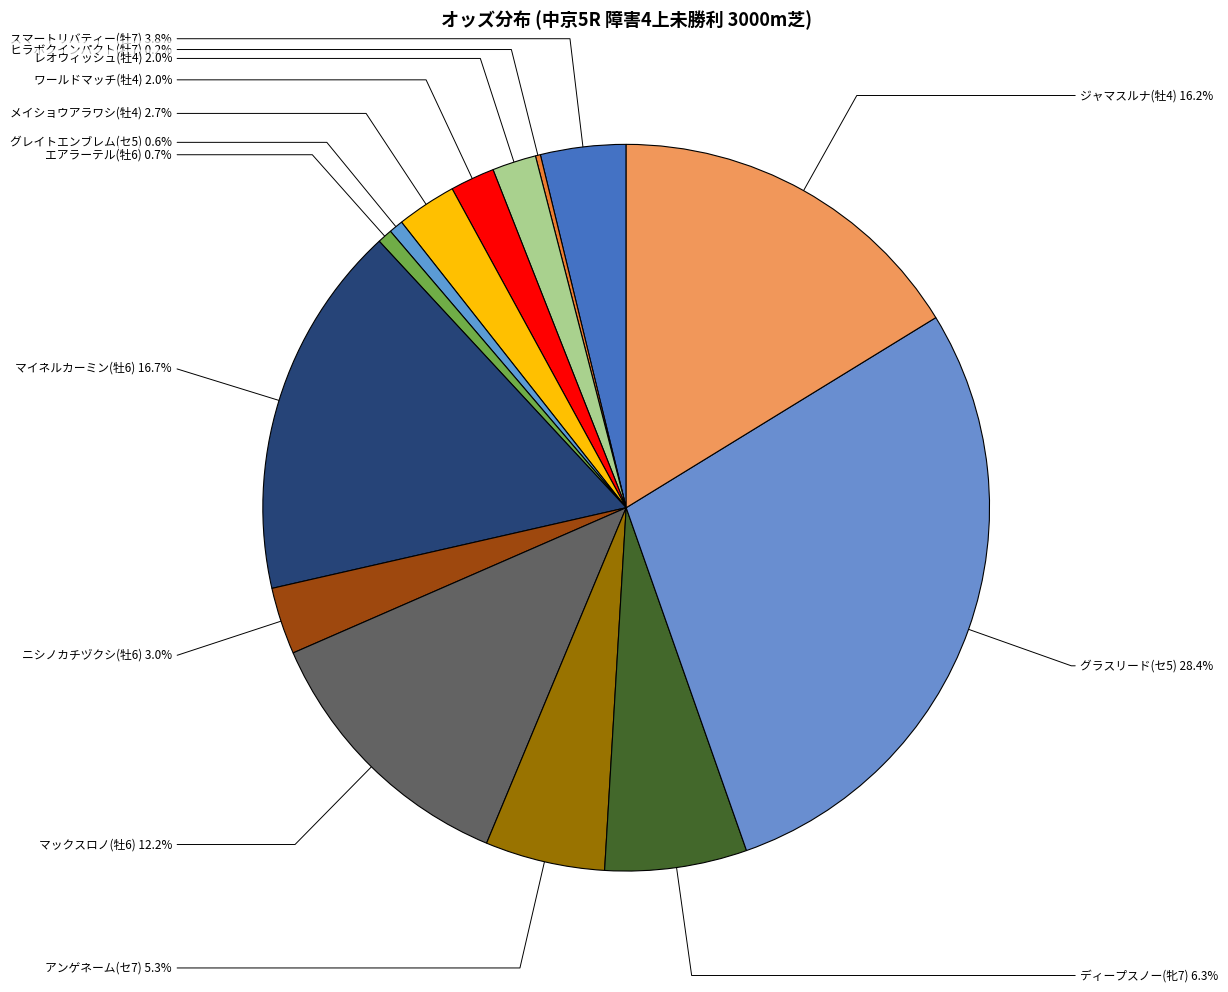

Between ニシノカチヅクシ(牡6) and マックスロノ(牡6), which is larger?

マックスロノ(牡6)